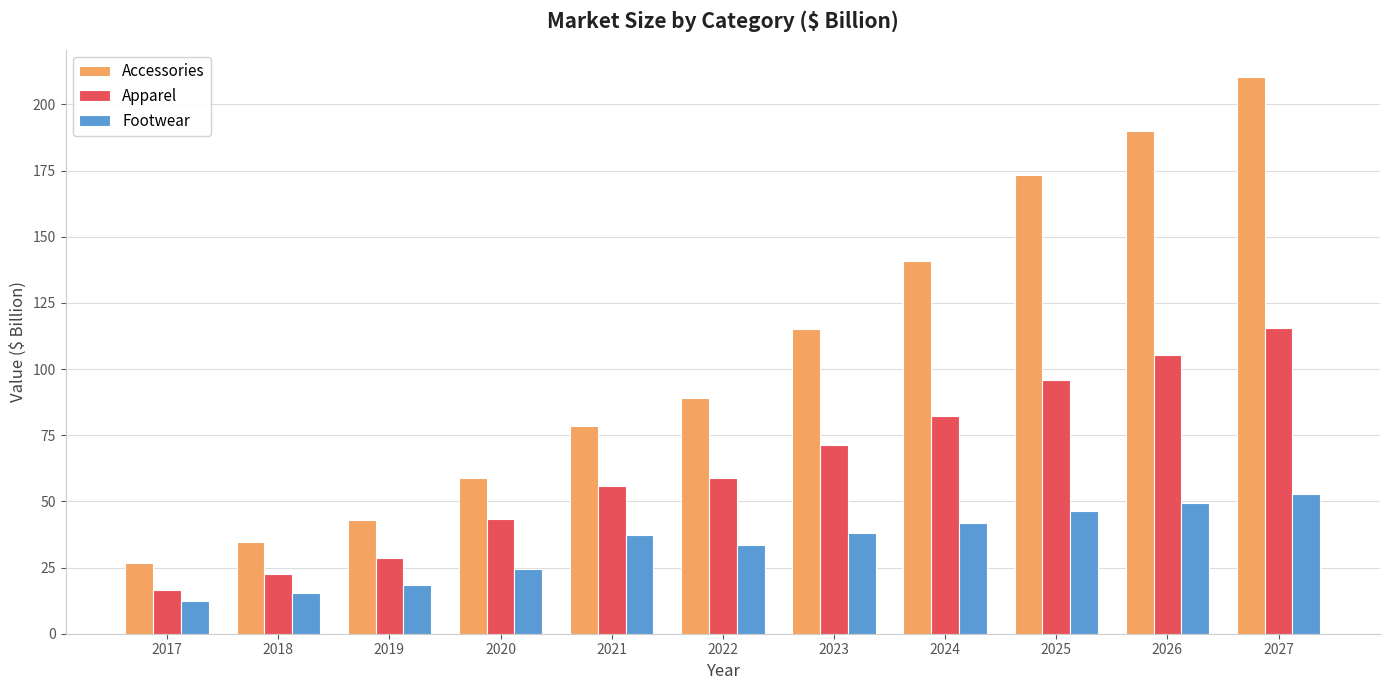

What is the approximate value of Apparel at 2027?

115.4